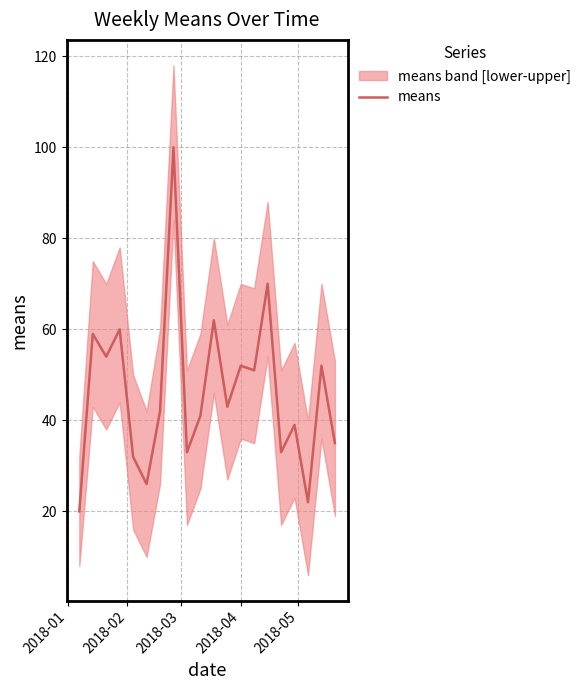

Reading left to right, extract all data points from this chart.

20	59	54	60	32	26	42	100	33	41	62	43	52	51	70	33	39	22	52	35